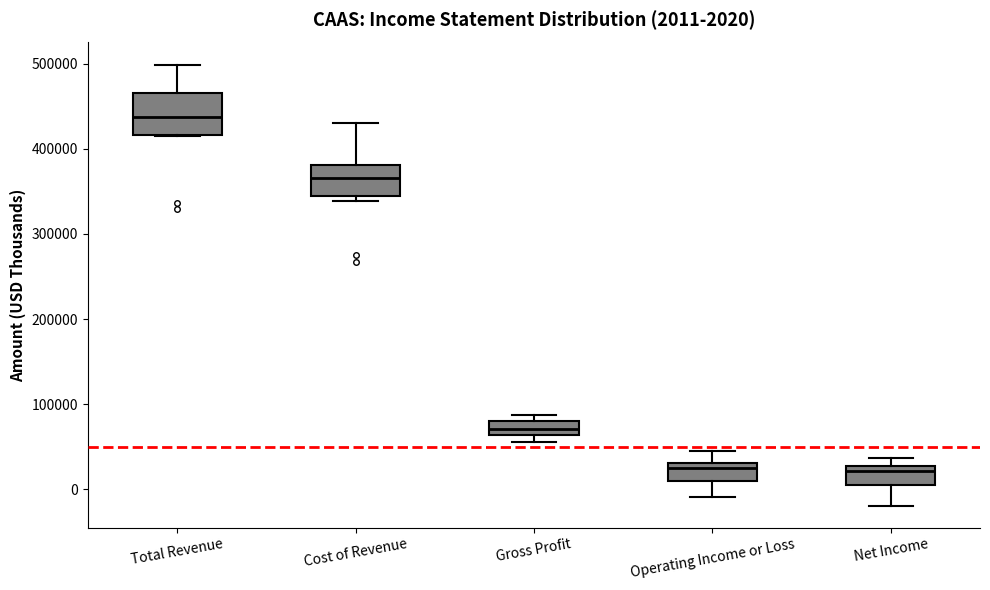

Comparing the boxes themselves (not the whiskers), which one is the tallest?

Total Revenue